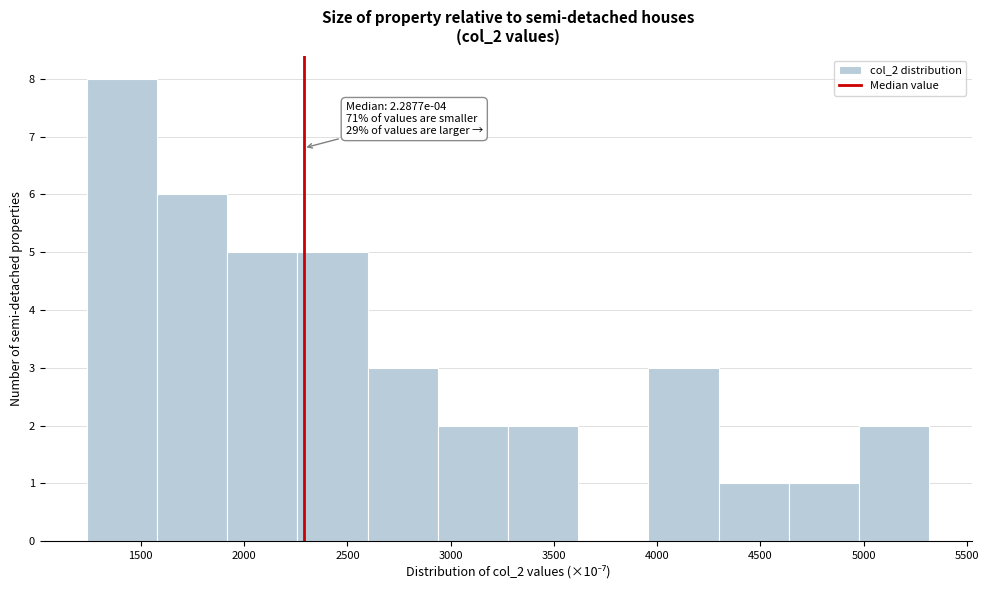

Which range on the x-axis has the tallest bar?

1250 to 1600